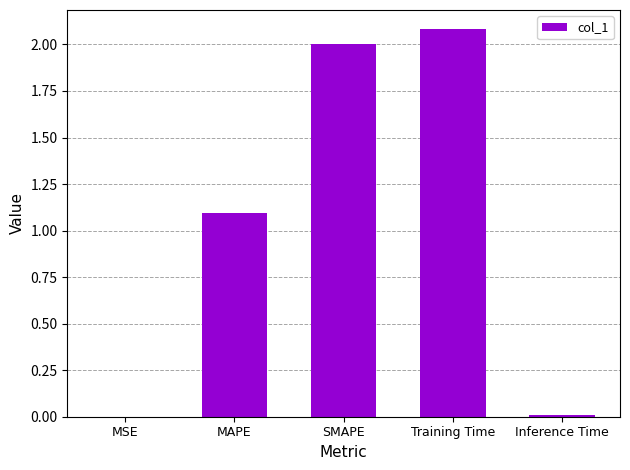

True or false: the data shows 1.1 at MAPE.

True